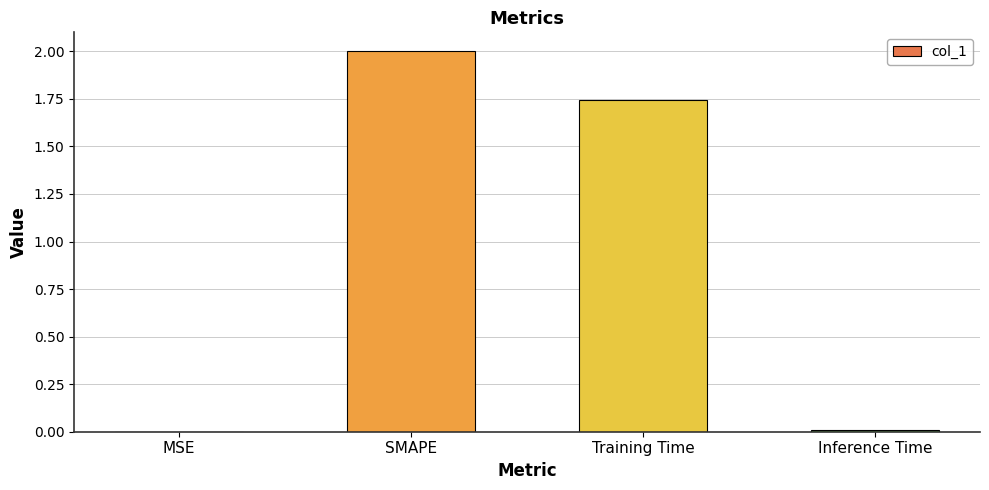

What is the sum of all values?

3.7